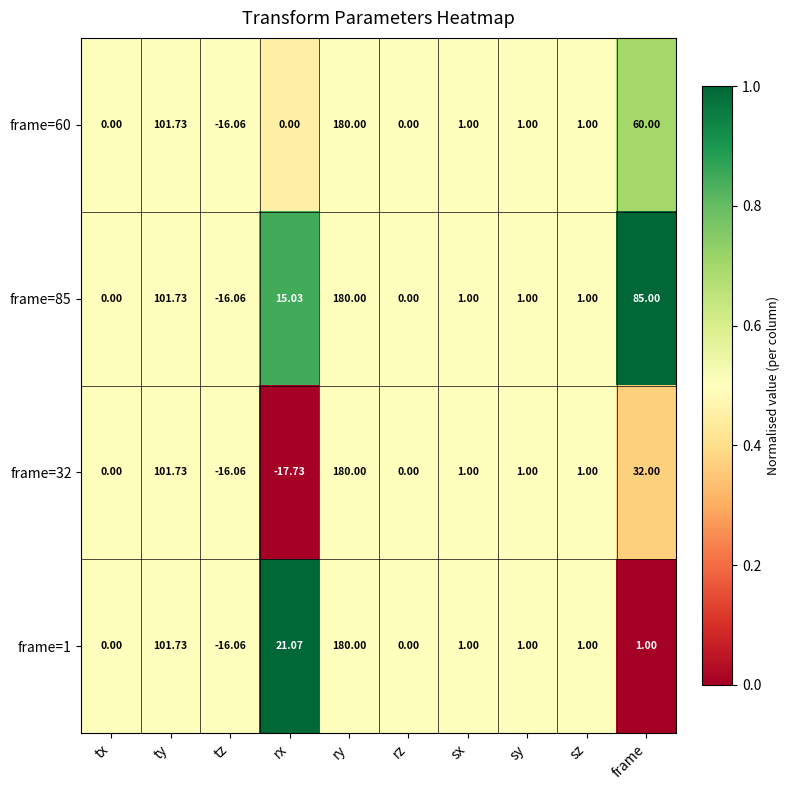

Where is frame=1 nearest to the value 81?

ty